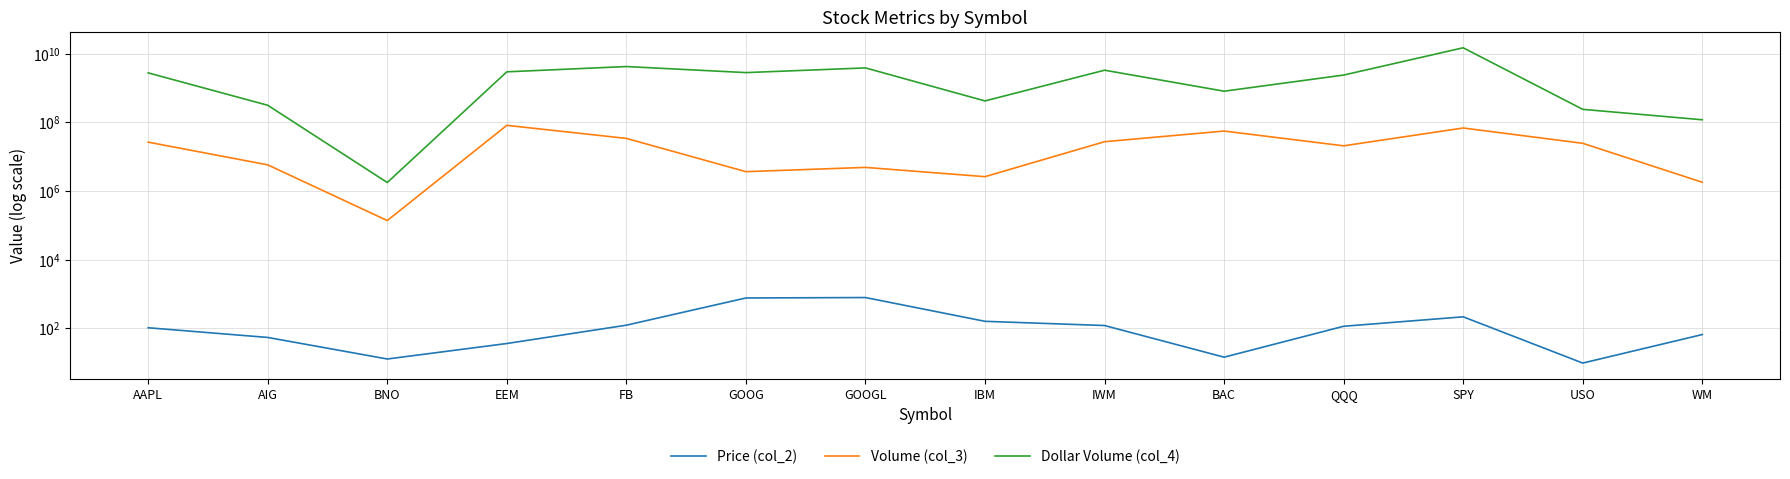

How many categories are shown in the chart?

14